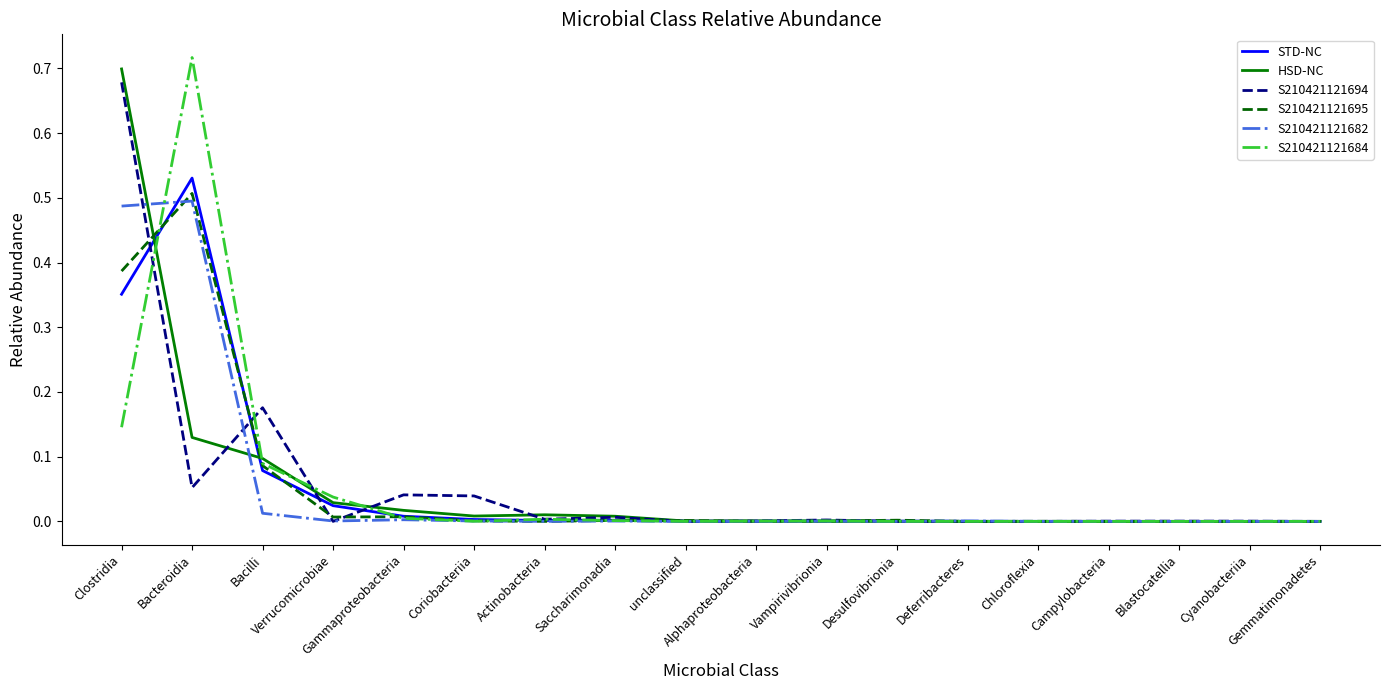

List the series in order of their peak value, lowest first.

S210421121682, S210421121695, STD-NC, S210421121694, HSD-NC, S210421121684